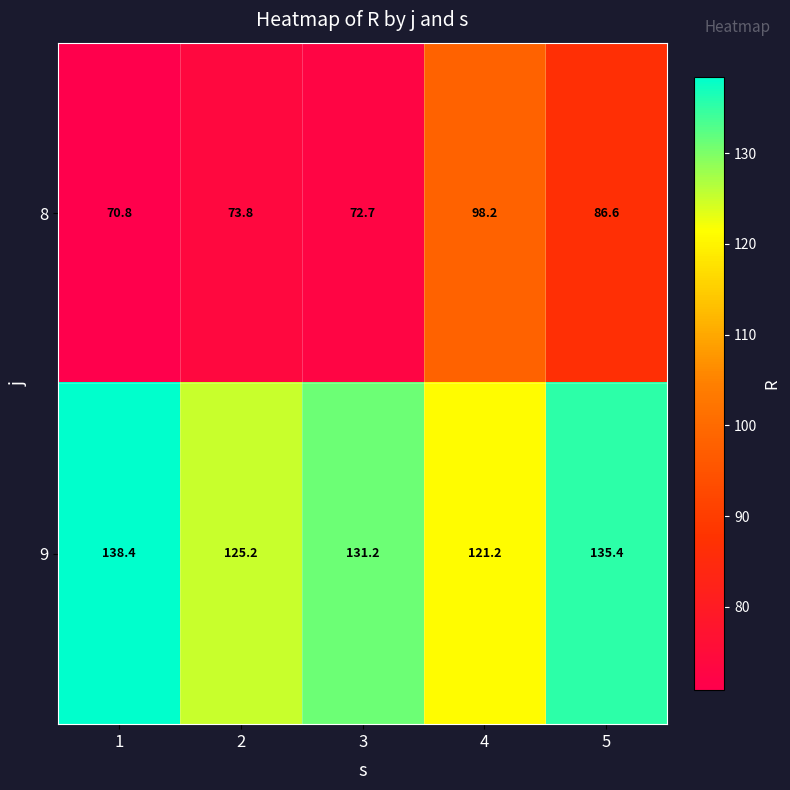

Which series has the largest total across all categories?

9